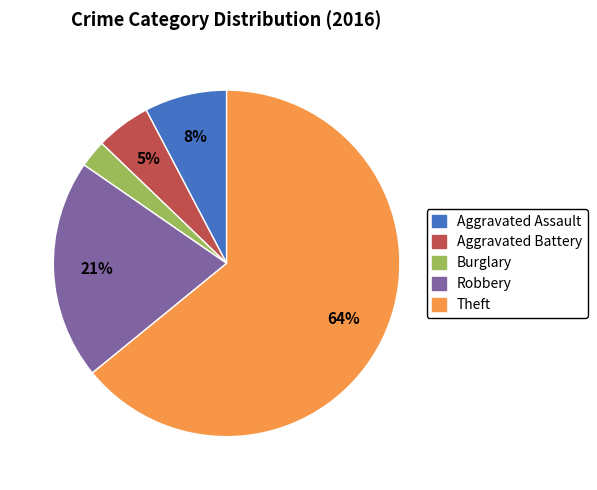

Combined, do Aggravated Battery and Aggravated Assault account for over 50%?

No